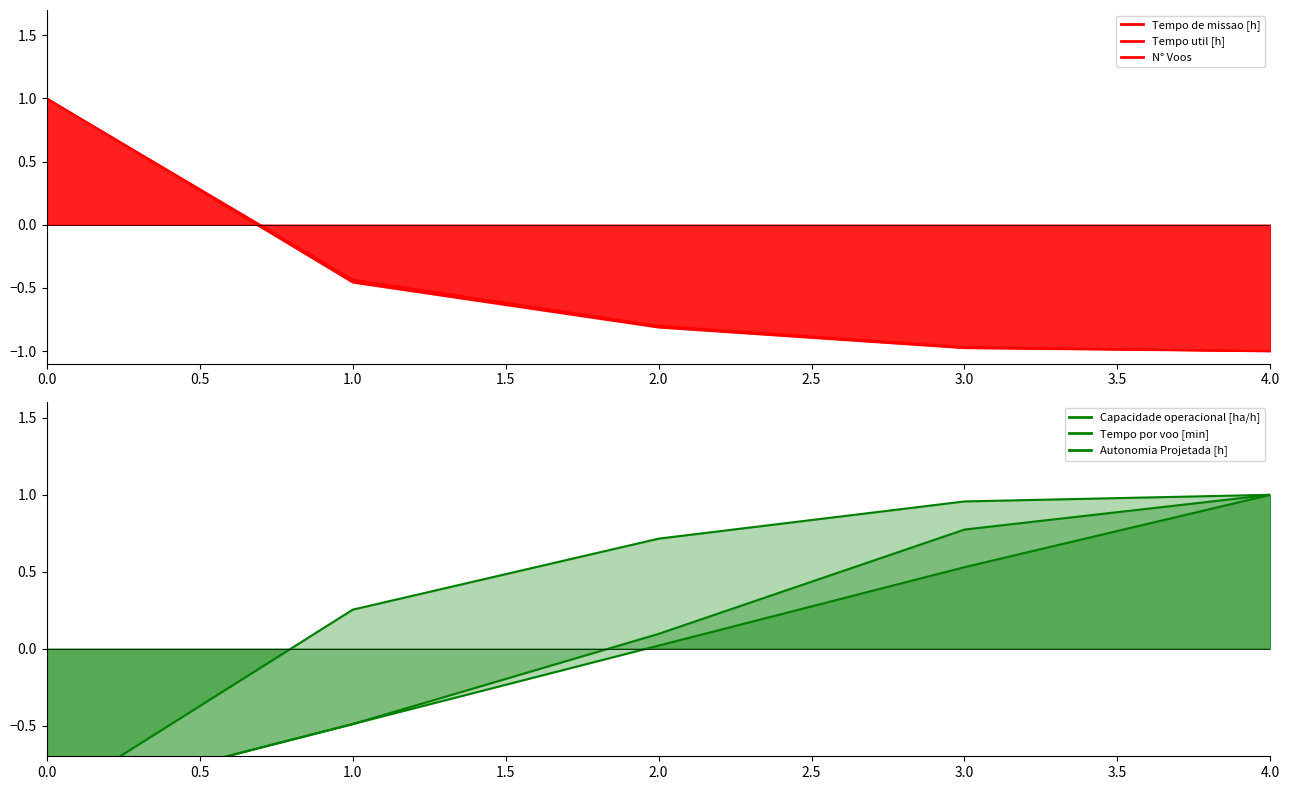

Between 2.0 and 1.0, which is larger?

1.0